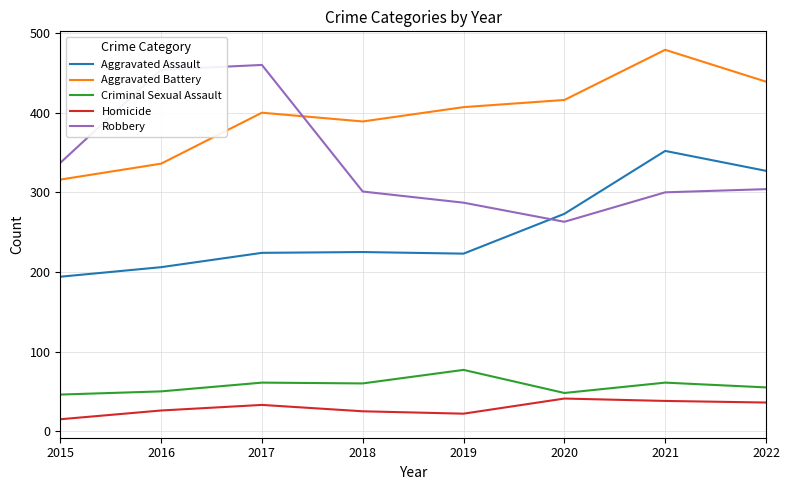

The value of Robbery at 2015 is 337. True or false?

True